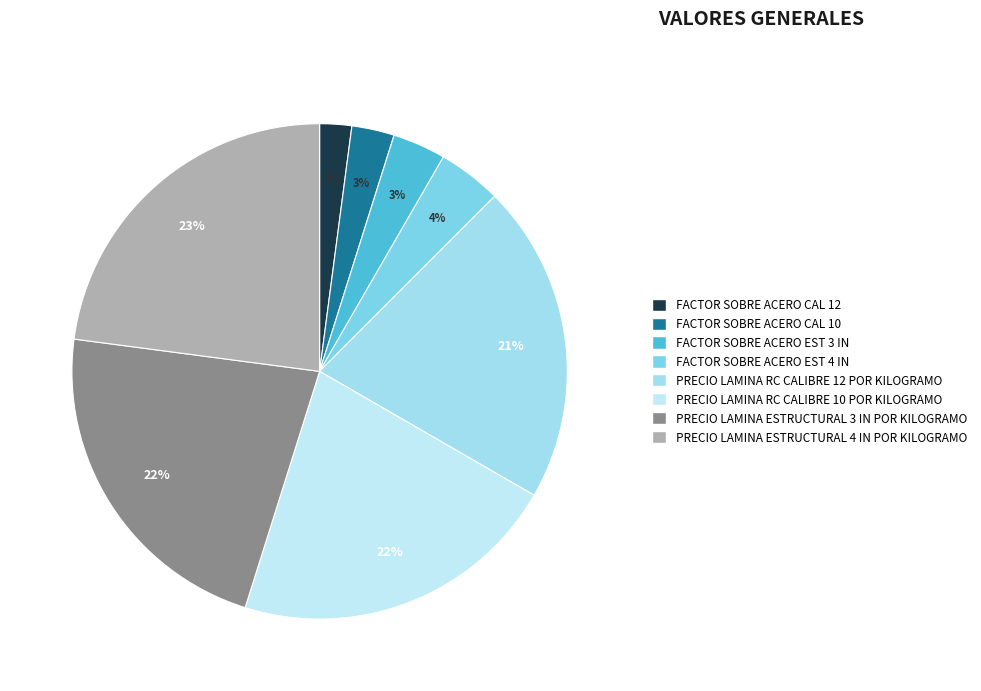

Which slice is the smallest?

FACTOR SOBRE ACERO CAL 12